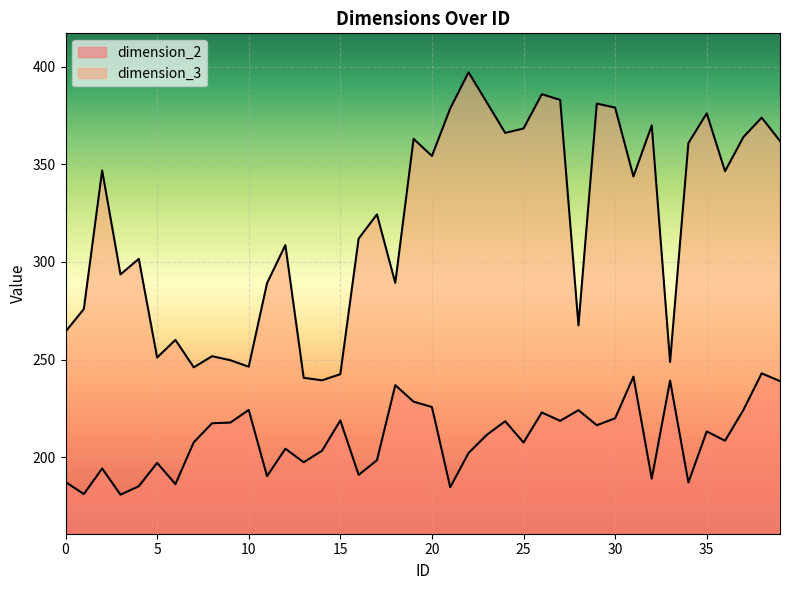

What is the difference between the second highest and minimum values in the dimension_2 series?

60.5